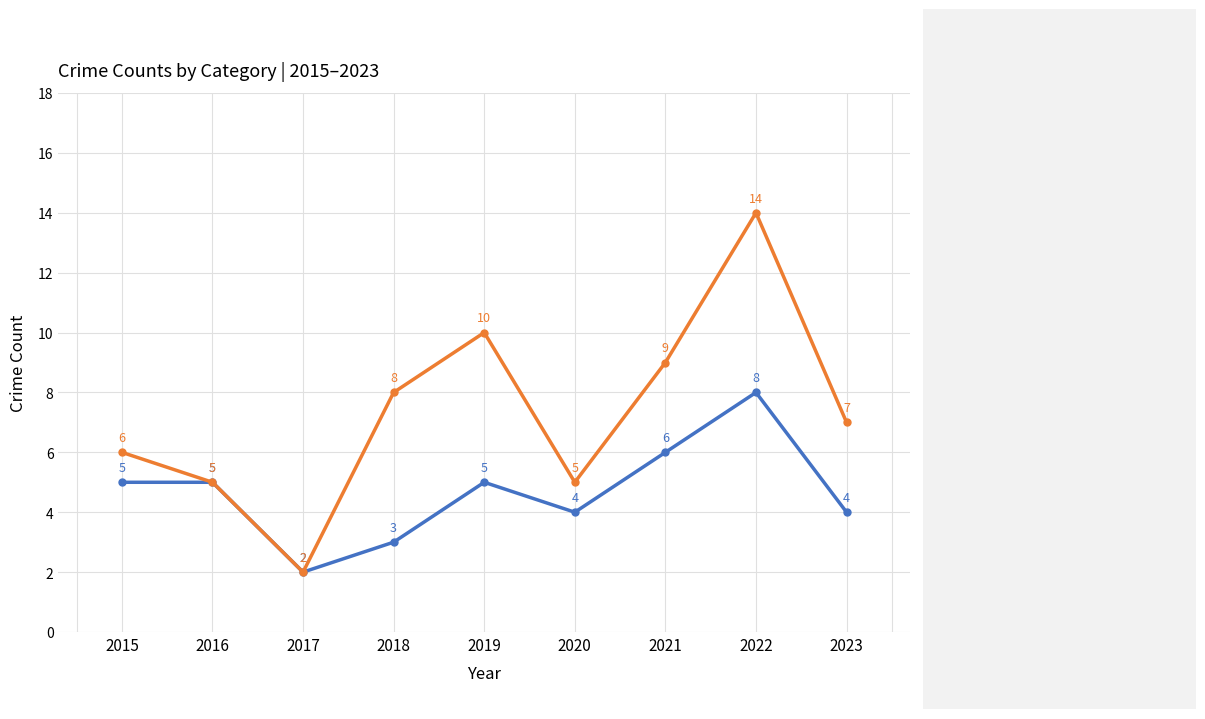

Does the chart display data point markers on the line(s)?

Yes